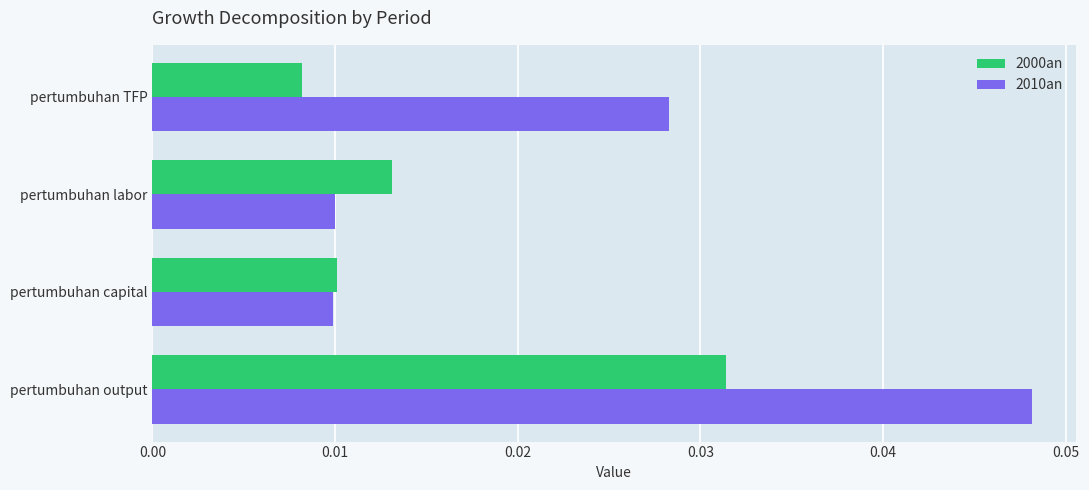

At how many categories does at least one series exceed 0?

4